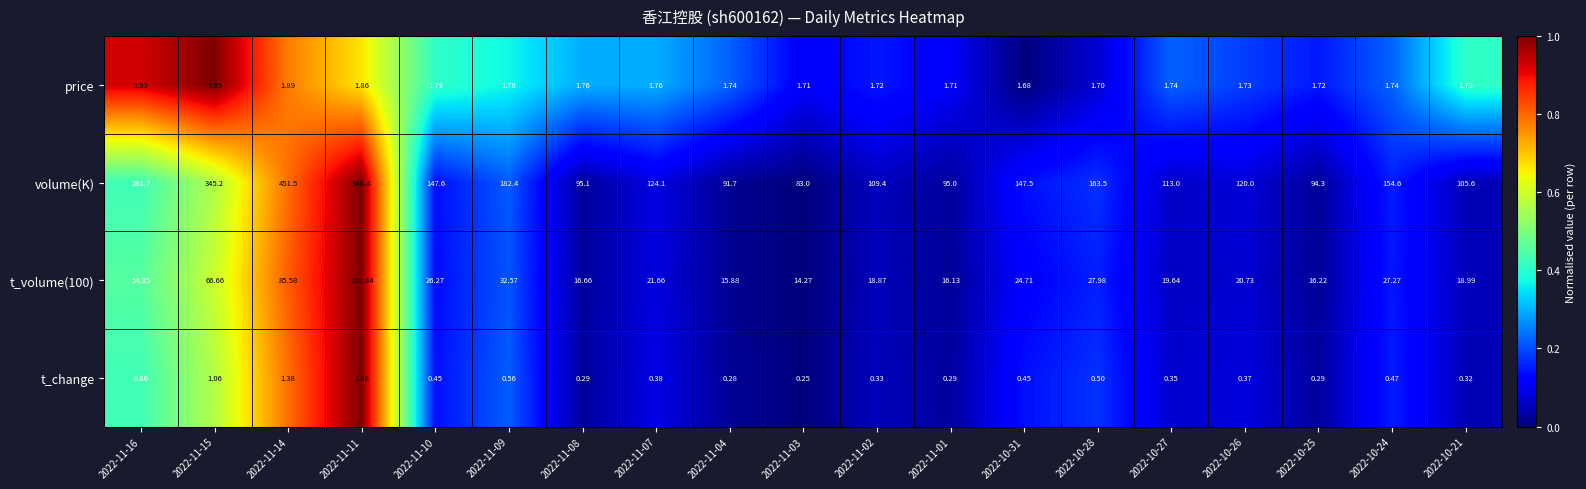

Which series has the largest total across all categories?

volume(K)